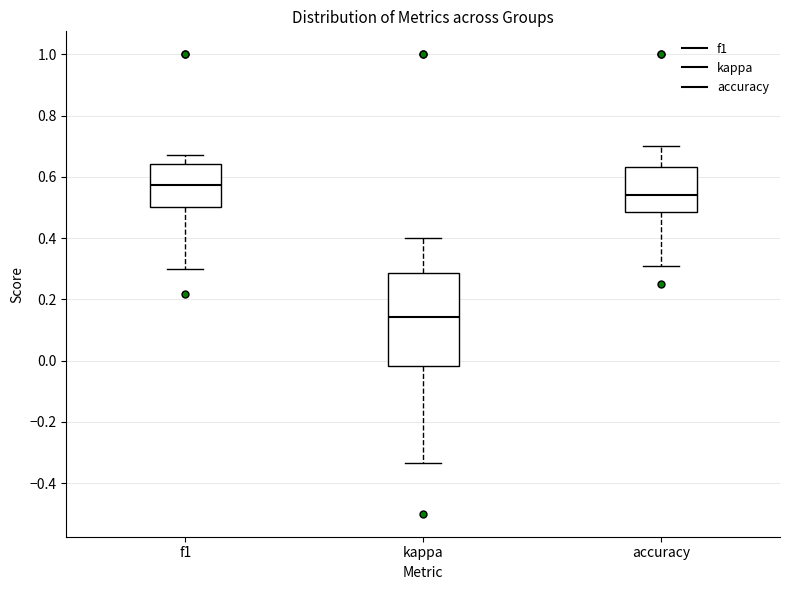

Reading left to right, read every box against the y-axis: the position of its median line, the range the box covers, and the ends of its whiskers. The values are not printed on the chart, so give them approximately, as read against the axis.

f1: median 0.58, box 0.50 to 0.64, whiskers 0.30 to 0.68
kappa: median 0.14, box -0.02 to 0.28, whiskers -0.34 to 0.40
accuracy: median 0.54, box 0.48 to 0.64, whiskers 0.30 to 0.70